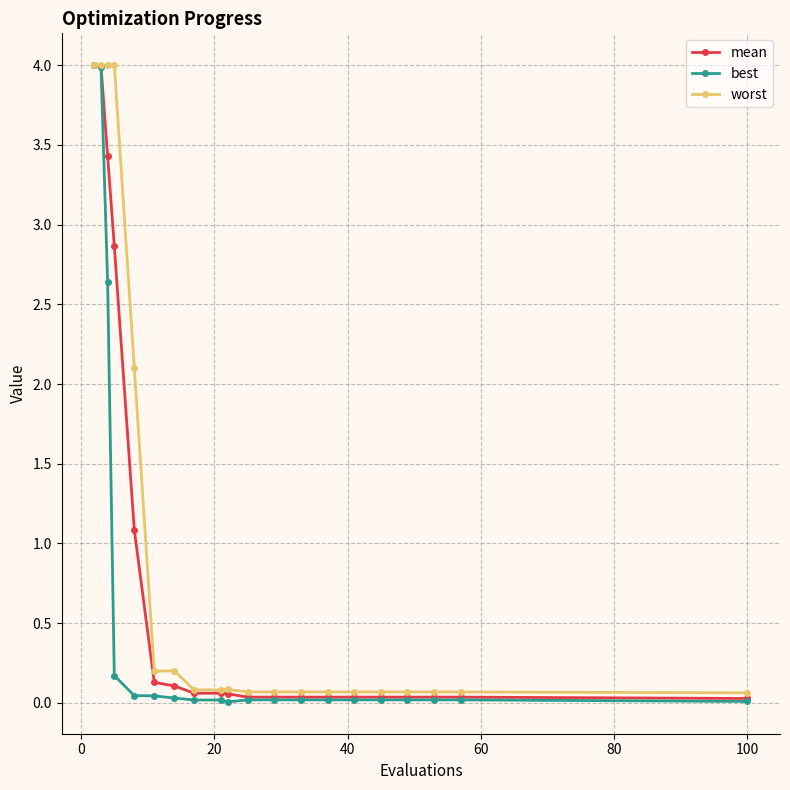

List the series in order of their overall mean, lowest first.

best, mean, worst